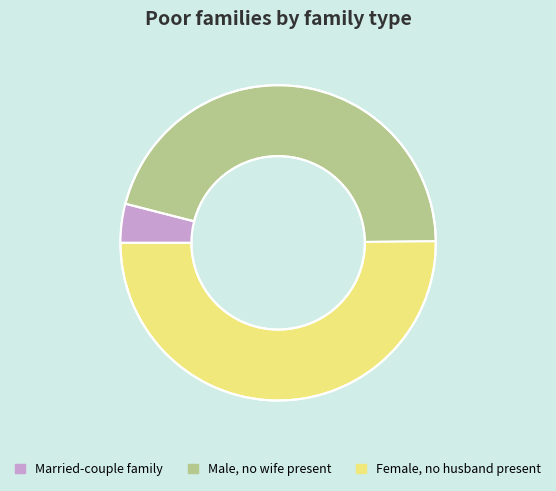

How many slices are in this pie chart?

2